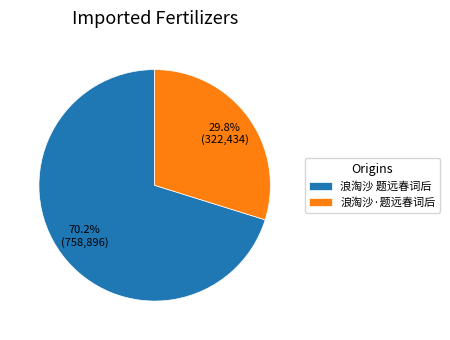

What percentage is the 浪淘沙·题远春词后 slice, to the nearest percent?

30%